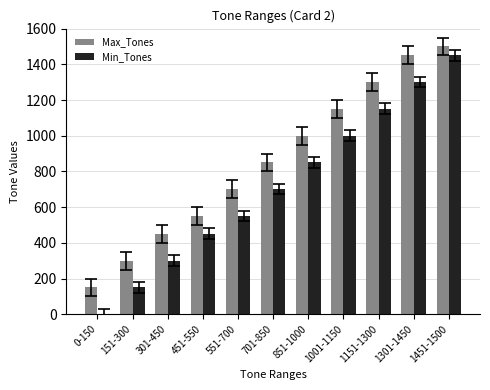

Is the value of Max_Tones at 1301-1450 greater than the value of Min_Tones at 1151-1300?

Yes